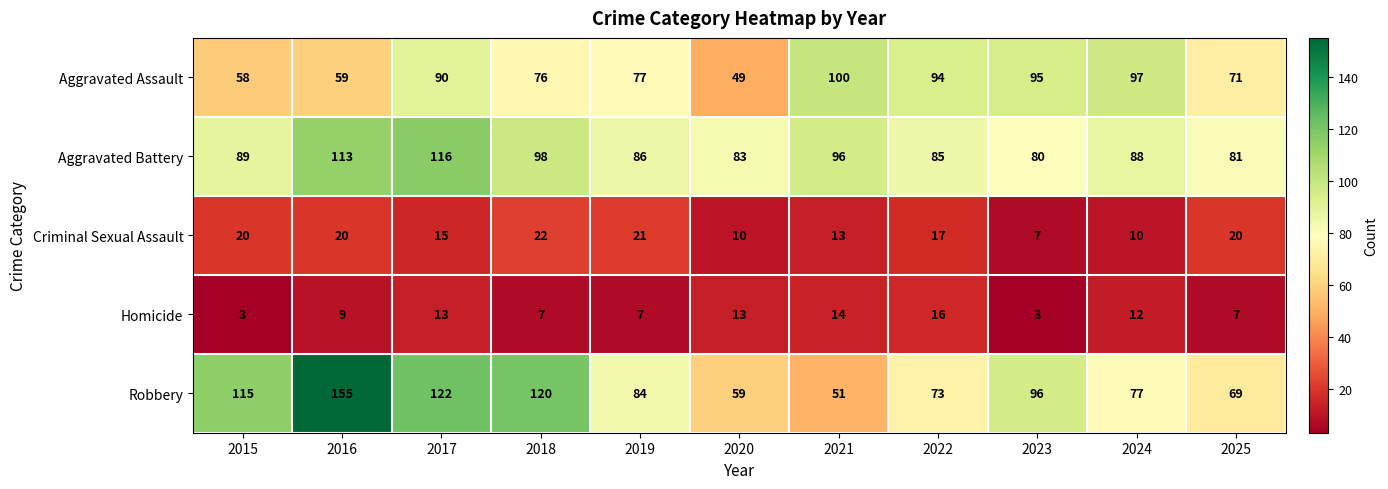

Which series has the largest total across all categories?

Robbery